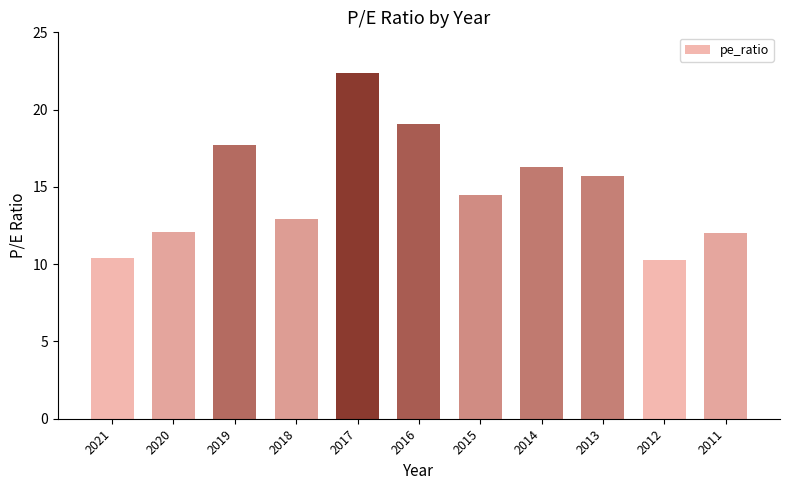

What is the value of the 11th bar from the left?

12.0